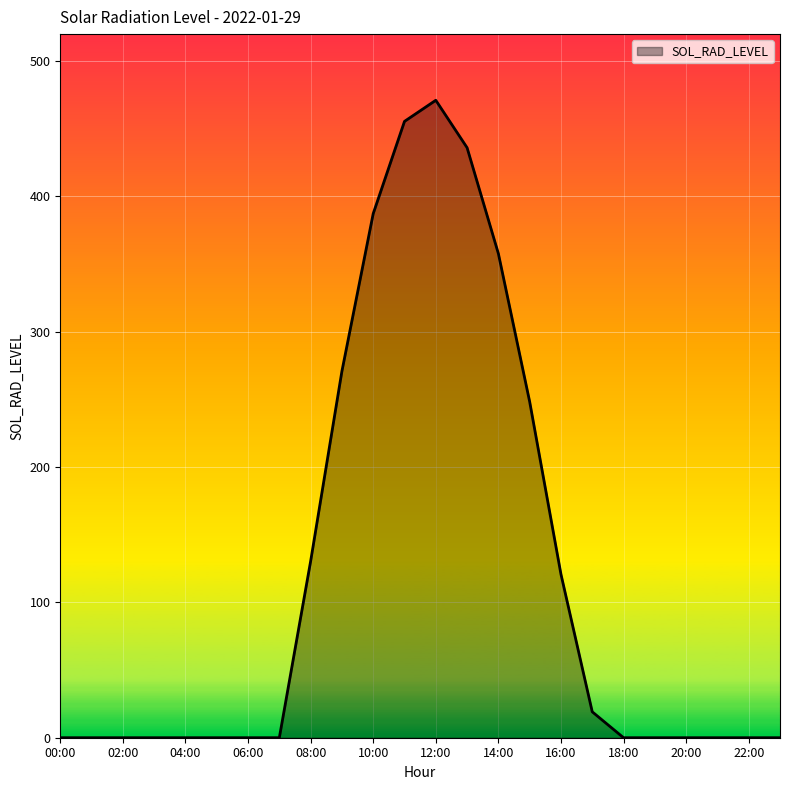

What is the greatest value displayed?

471.1